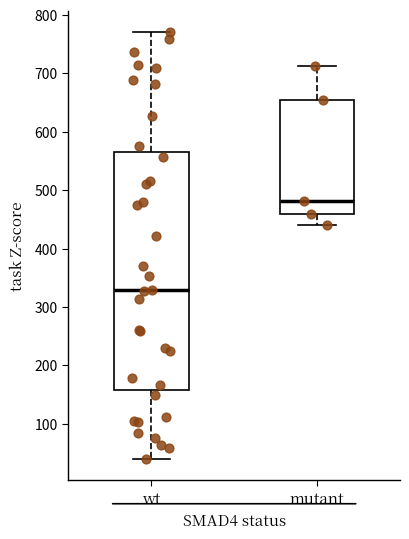

Where does the upper whisker of the box for wt end on the y-axis? The values are not printed on the chart, so give them approximately, as read against the axis.

770